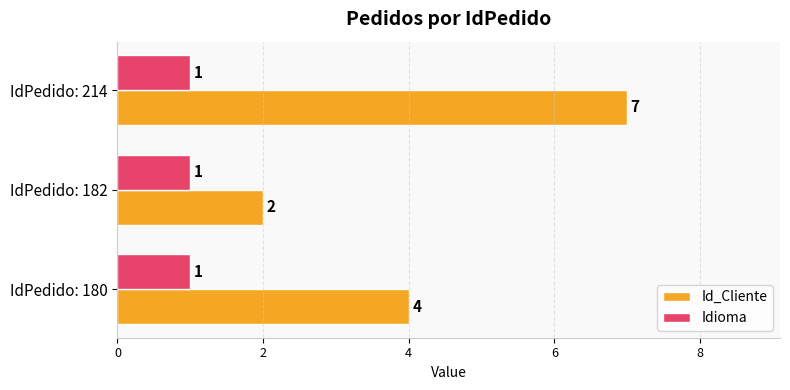

How many data points in Id_Cliente are less than 4?

1